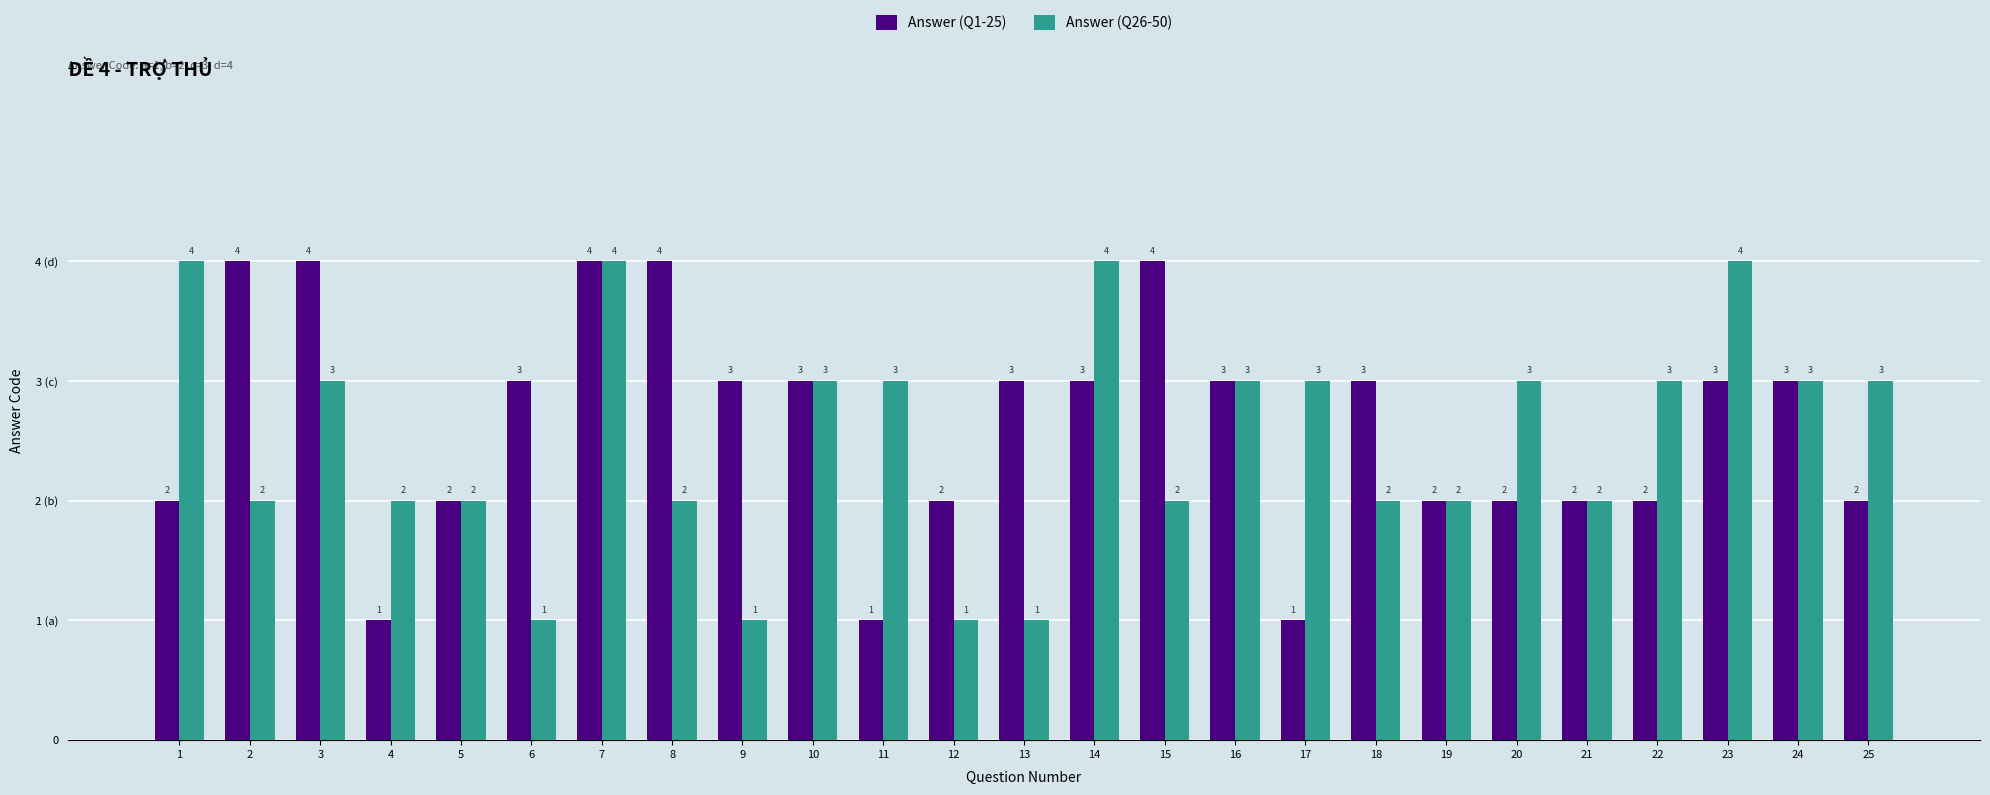

Reading left to right, extract all data points from this chart.

Answer (Q1-25): 2	4	4	1	2	3	4	4	3	3	1	2	3	3	4	3	1	3	2	2	2	2	3	3	2
Answer (Q26-50): 4	2	3	2	2	1	4	2	1	3	3	1	1	4	2	3	3	2	2	3	2	3	4	3	3